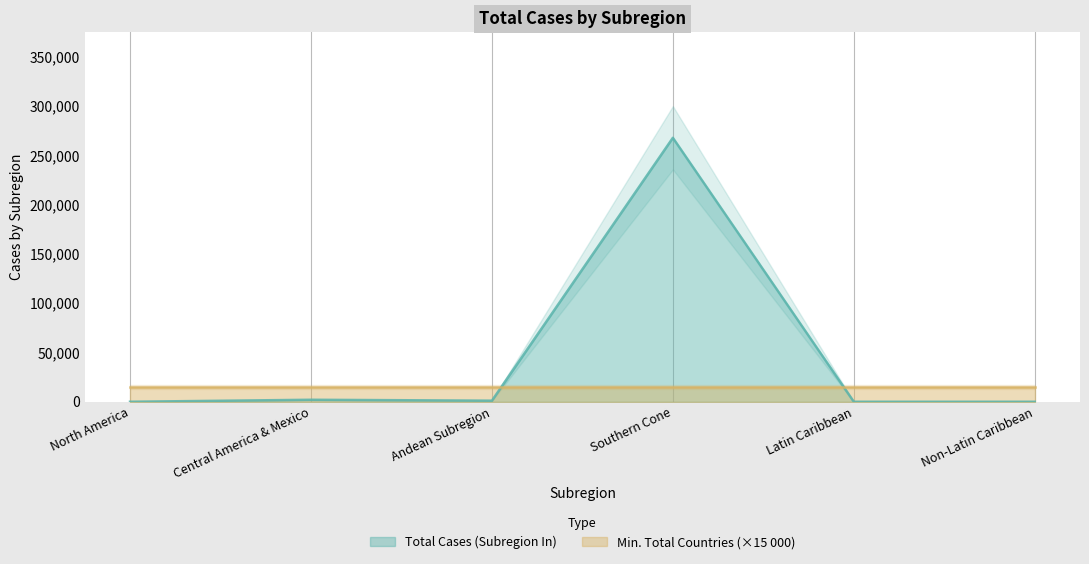

What is the value of the 3rd point from the left?

1095